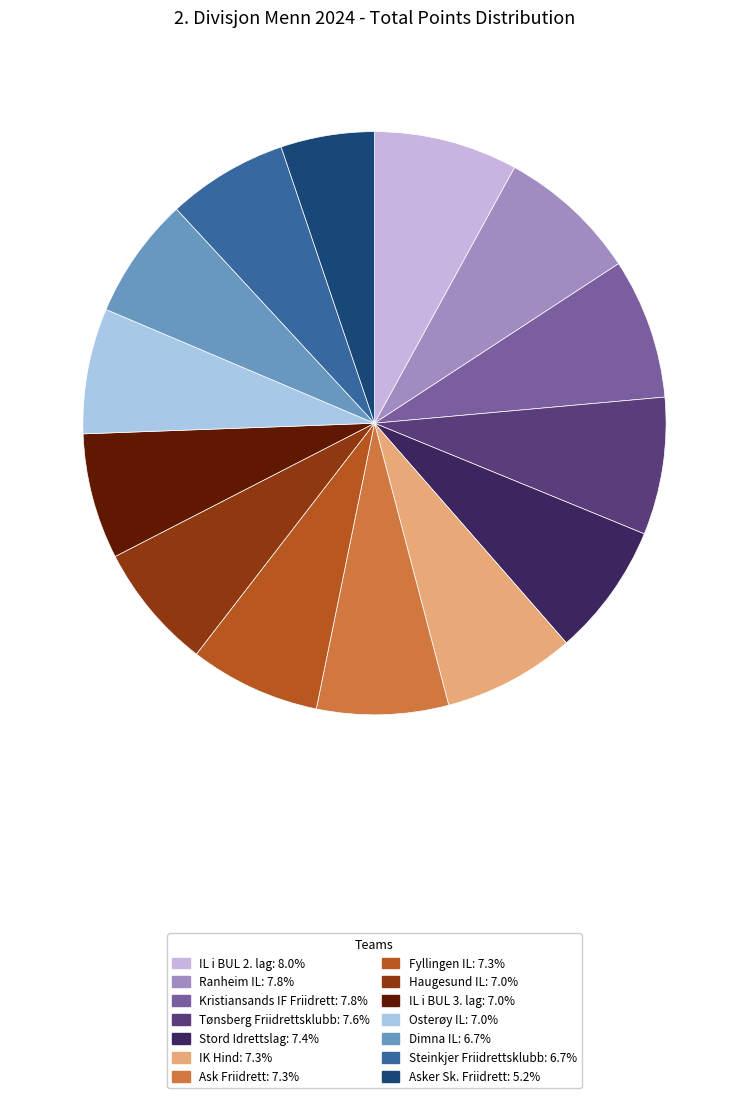

What percentage is the Dimna IL slice, to the nearest percent?

7%